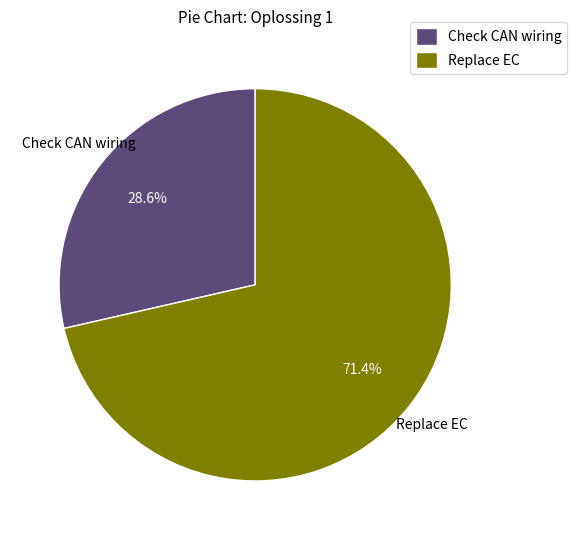

Count the number of slices in the pie.

2